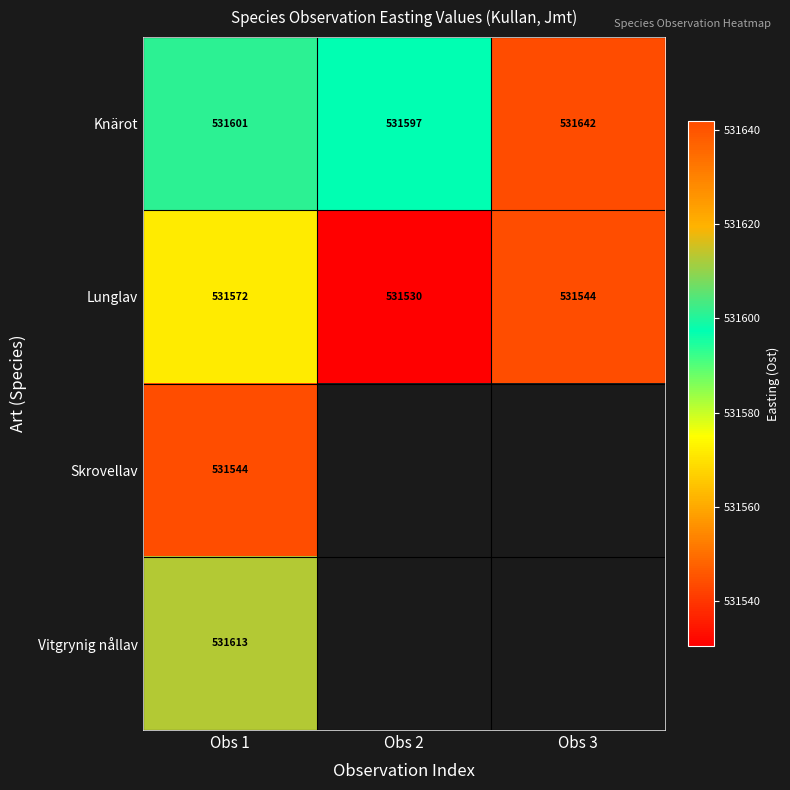

What is the minimum value for Skrovellav?

531544.2